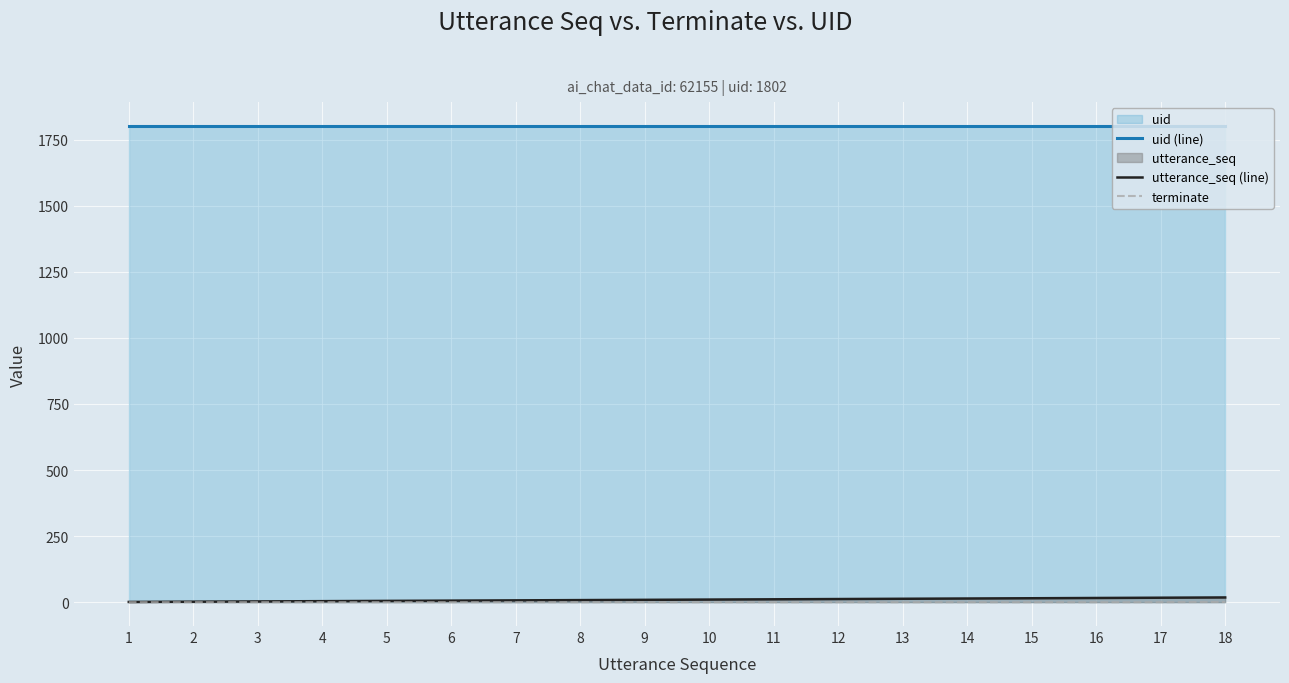

Between 4 and 16, which series saw the biggest shift?

utterance_seq (line)